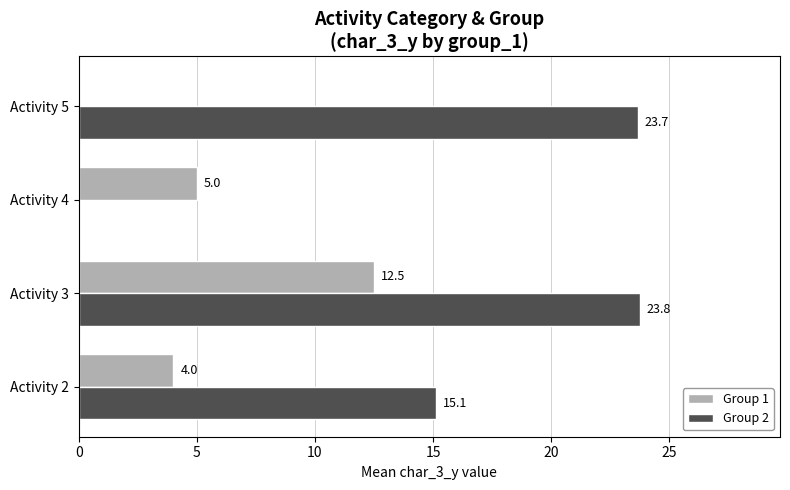

Which label corresponds to the largest value in the chart?

Activity 3